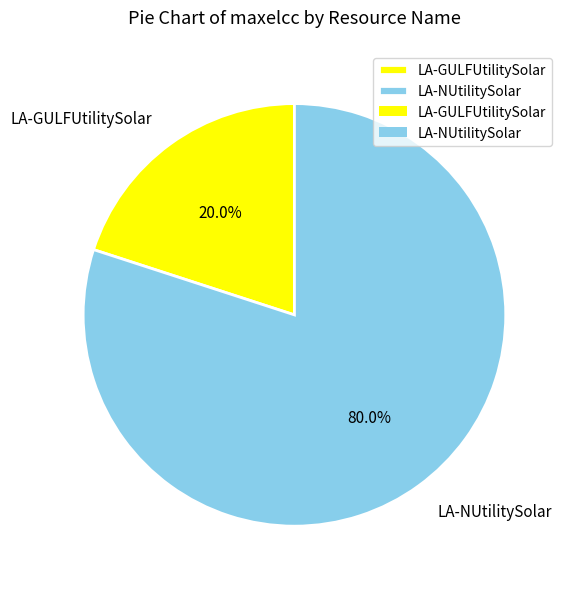

What percentage is NOT represented by LA-GULFUtilitySolar?

80.0%